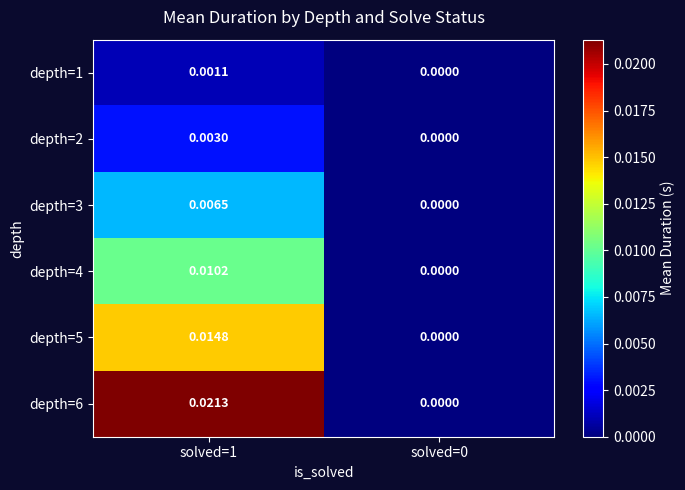

Is the value of depth=2 at solved=1 greater than the value of depth=6 at solved=1?

No